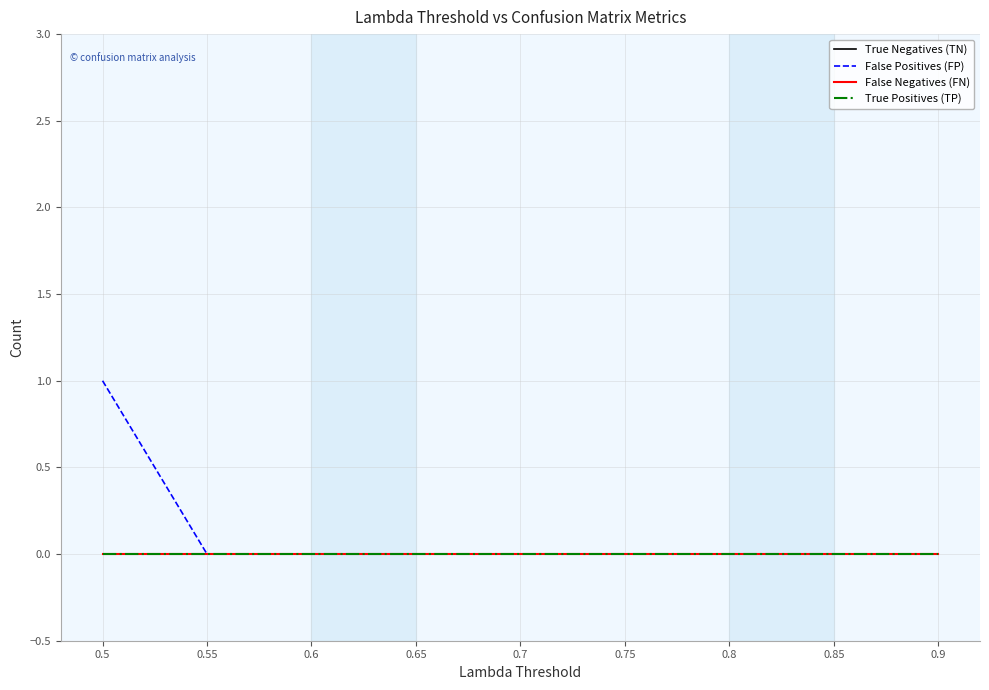

Reading right to left, list all the values displayed in this chart.

True Negatives (TN): 0.9=0	0.85=0	0.8=0	0.75=0	0.7=0	0.65=0	0.6=0	0.55=0	0.5=0
False Positives (FP): 0.9=0	0.85=0	0.8=0	0.75=0	0.7=0	0.65=0	0.6=0	0.55=0	0.5=1
False Negatives (FN): 0.9=0	0.85=0	0.8=0	0.75=0	0.7=0	0.65=0	0.6=0	0.55=0	0.5=0
True Positives (TP): 0.9=0	0.85=0	0.8=0	0.75=0	0.7=0	0.65=0	0.6=0	0.55=0	0.5=0